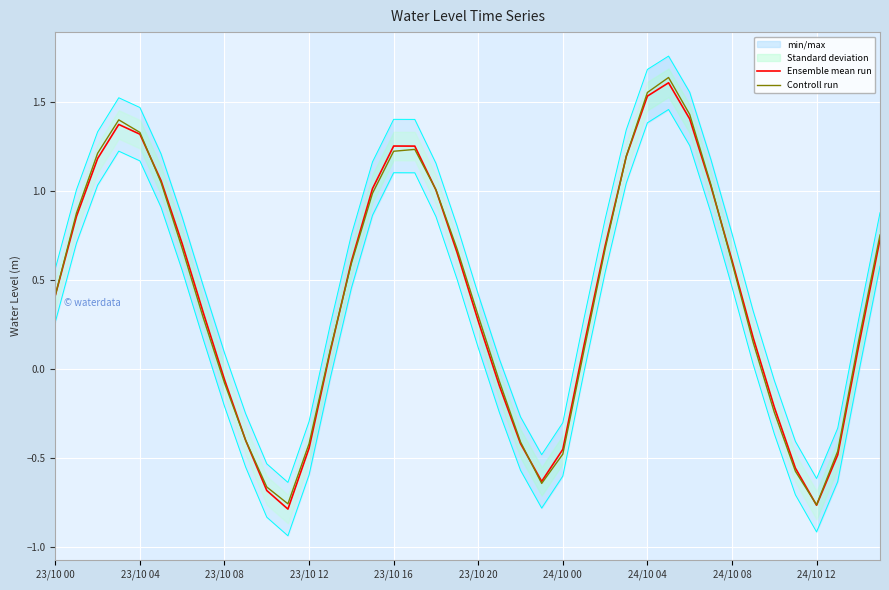

The Controll run series shows 0.3 at 23/10 20. True or false?

True